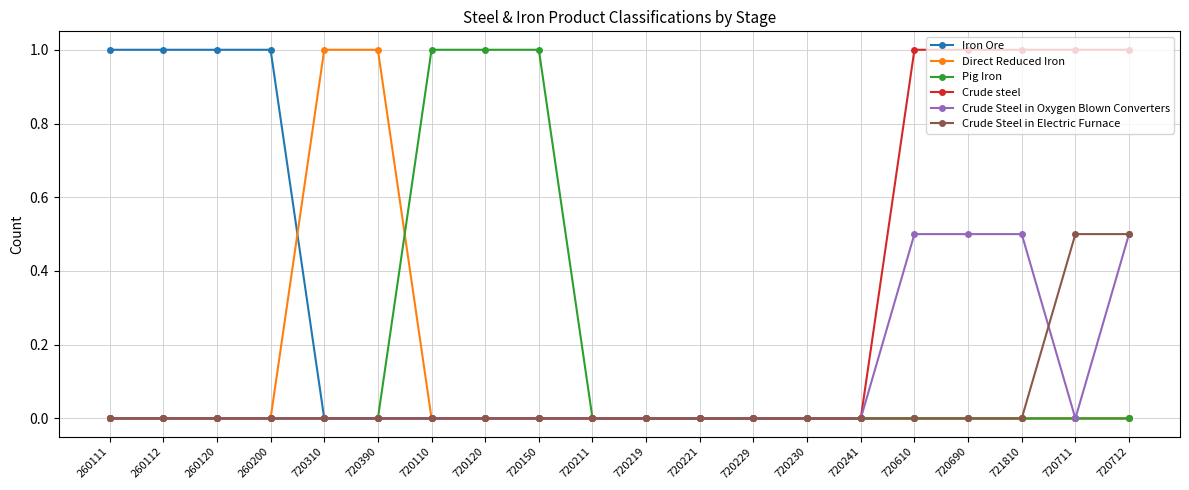

What is the highest value of the Direct Reduced Iron series?

1.0